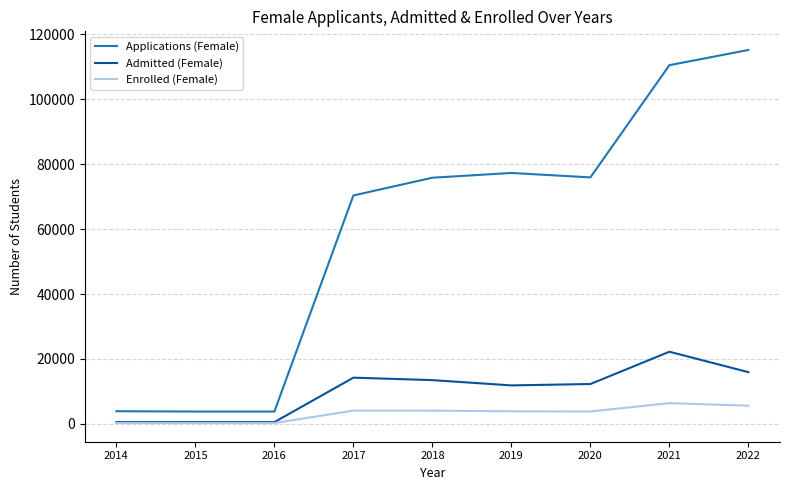

How many lines are shown in the chart?

3